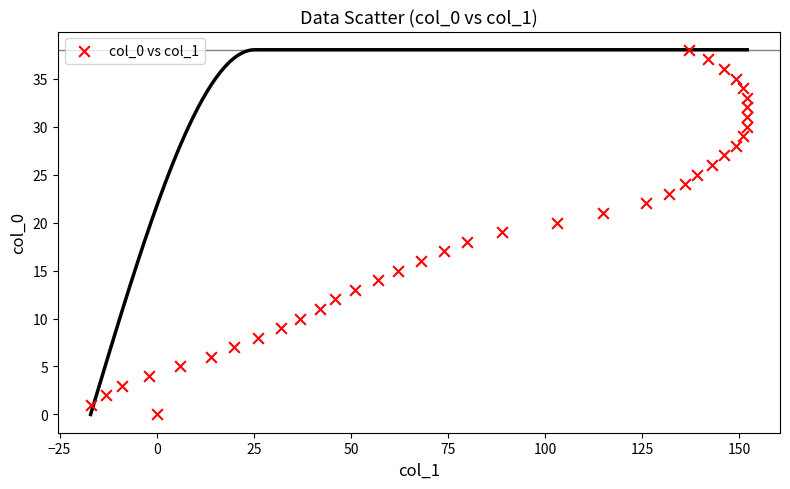

What is the range of X values (max minus min)?

169